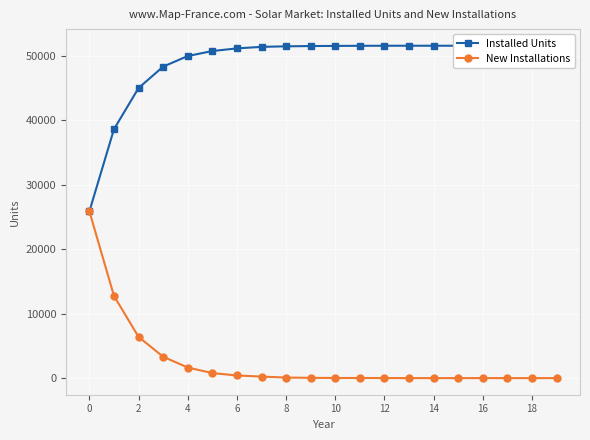

Reading right to left, transcribe all the data shown in this chart.

Installed Units: 51541	51541	51541	51541	51540	51540	51540	51538	51529	51511	51493	51450	51365	51129	50720	49943	48301	44987	38600	25857
New Installations: 0	0	0	1	0	0	2	9	18	18	43	85	236	409	777	1642	3314	6387	12743	25857